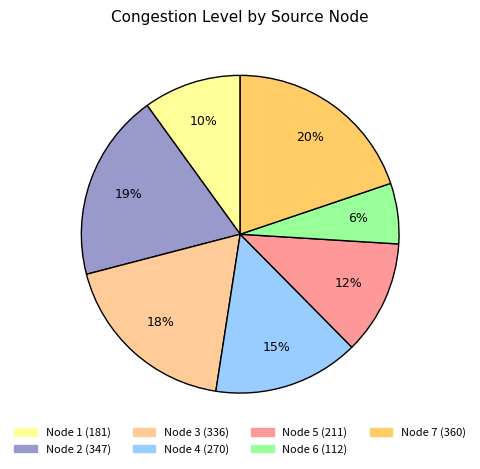

To the nearest percent, what is the difference between the largest and smallest slice percentages?

14%